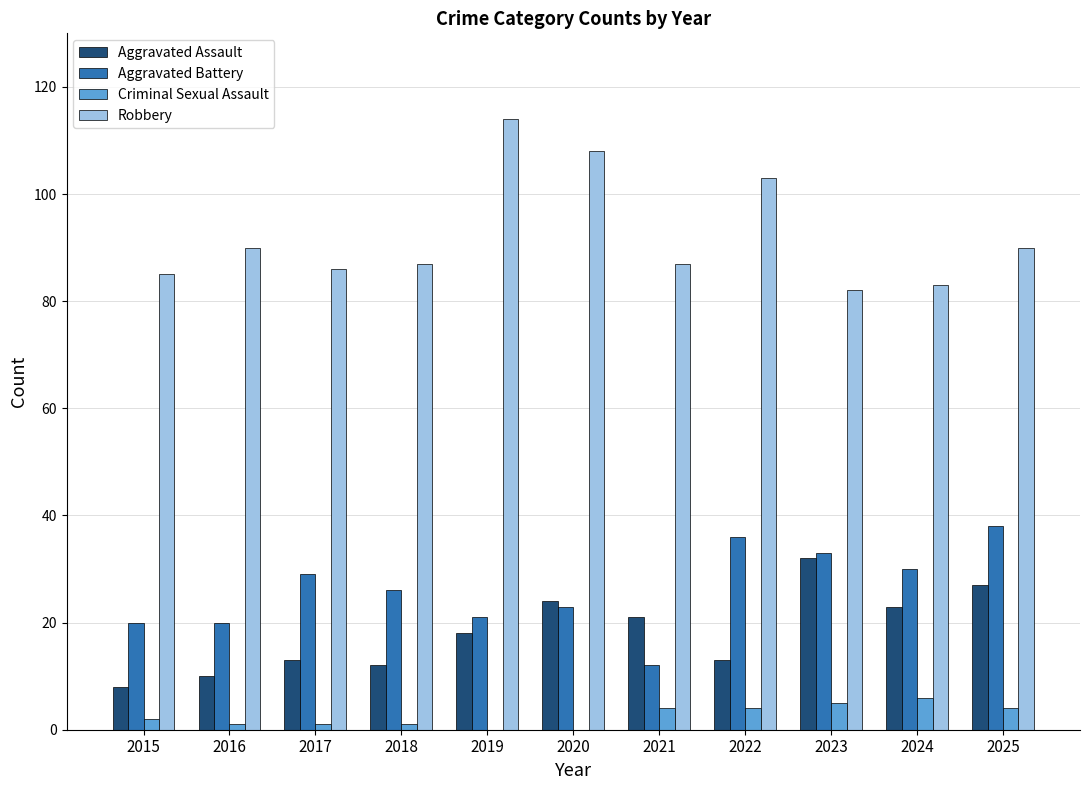

What is the spread (max minus min) of values at 2023?

77